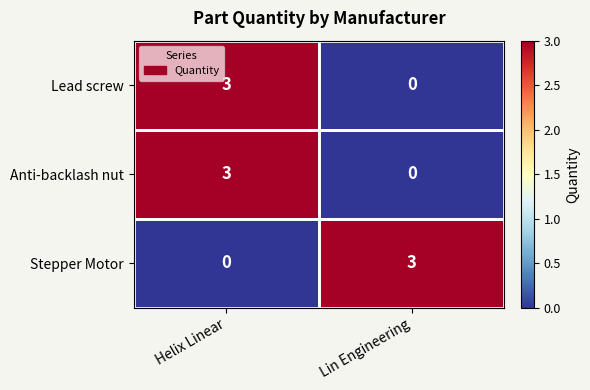

List the labels in order of Lead screw value, smallest first.

Lin Engineering, Helix Linear